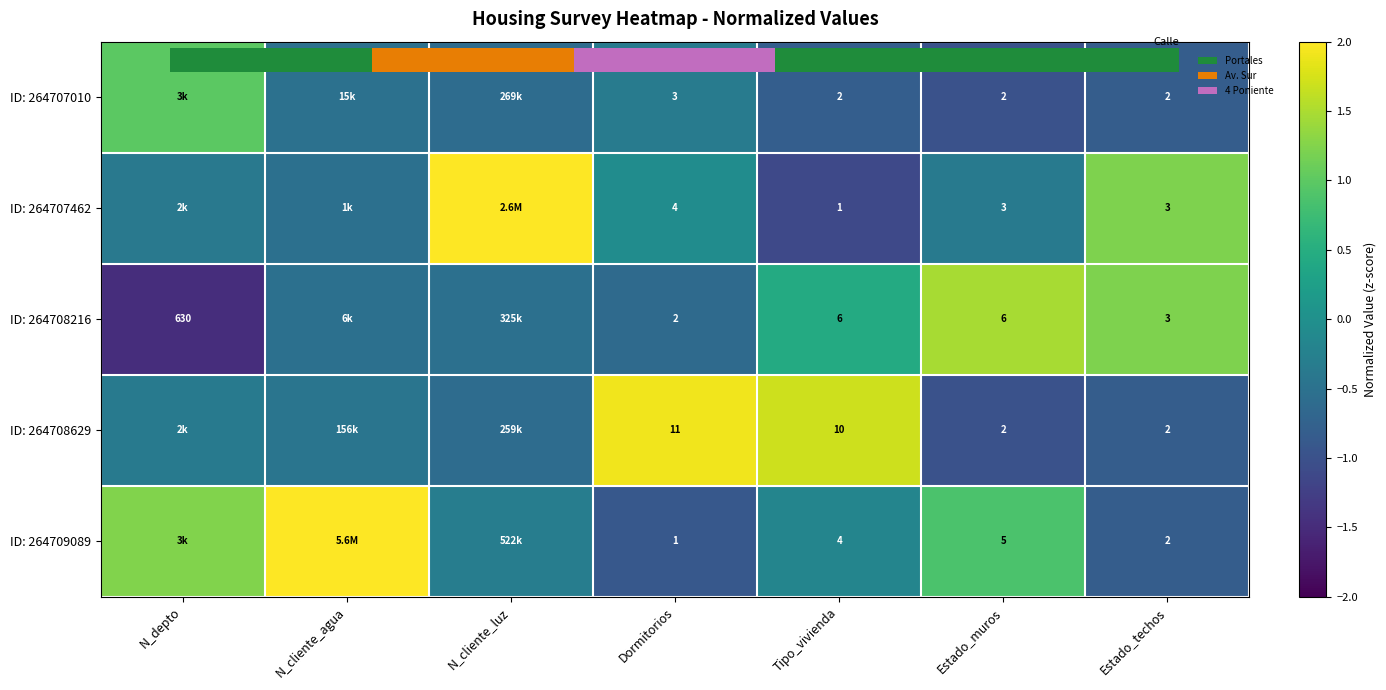

What is the maximum value shown in the chart?

2.0